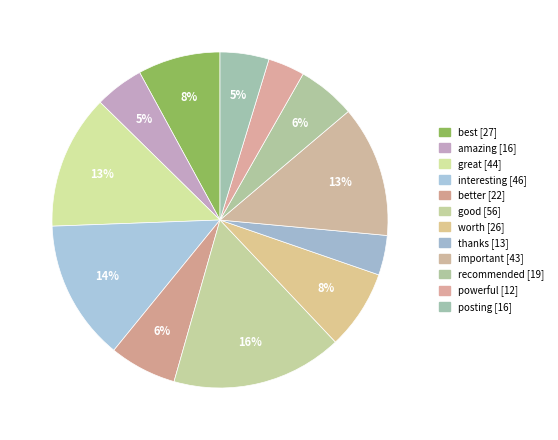

To the nearest percent, what is the average slice percentage?

8%